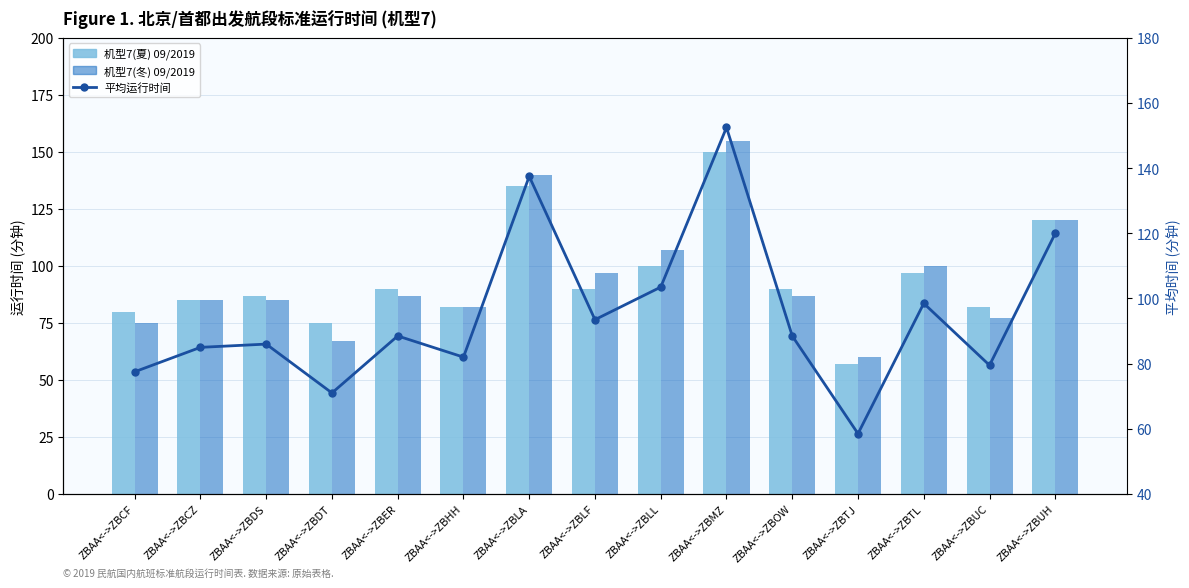

What is the label of the 14th bar from the right?

ZBAA<->ZBCZ